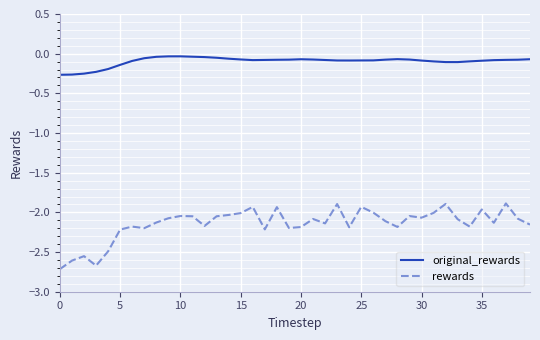

Does the chart display data point markers on the line(s)?

No